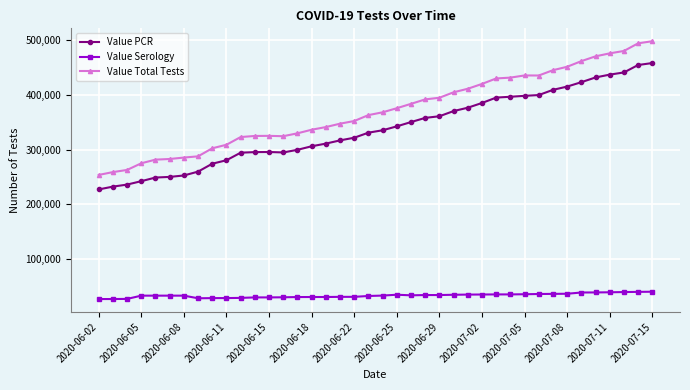

What is the difference between the maximum and minimum values in the Value PCR series?

231191